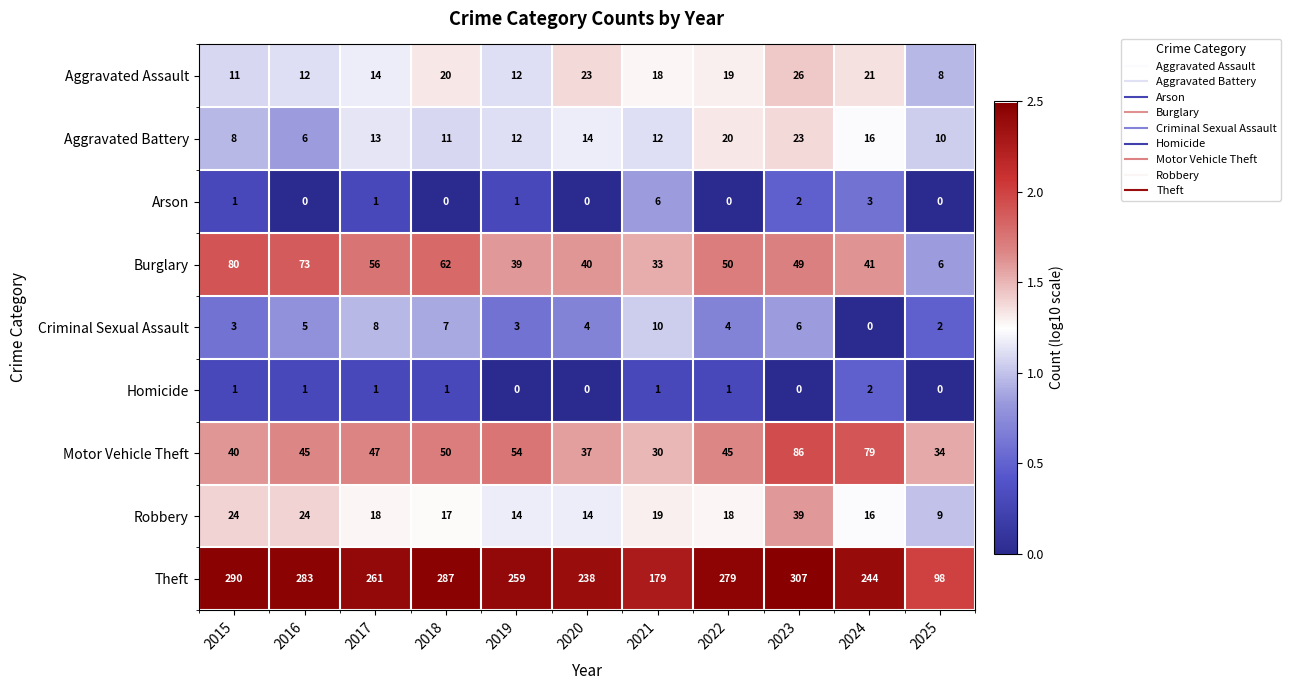

At which label is Burglary closest to 43?

2024